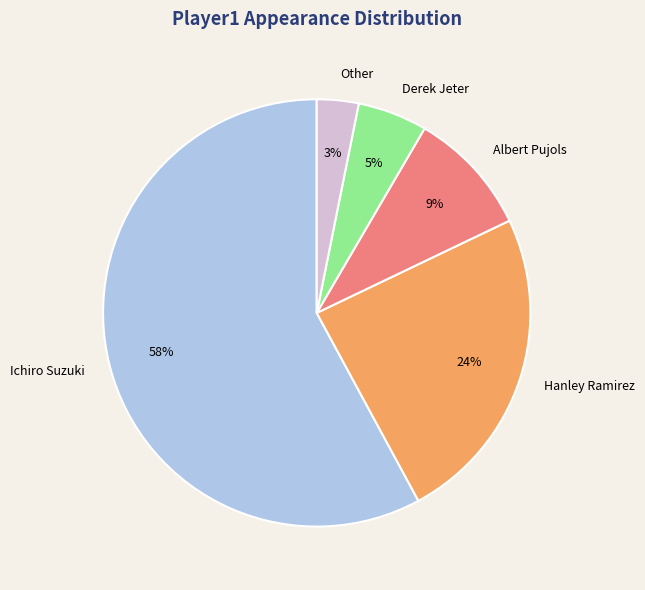

Combined, do Ichiro Suzuki and Other account for over 50%?

Yes